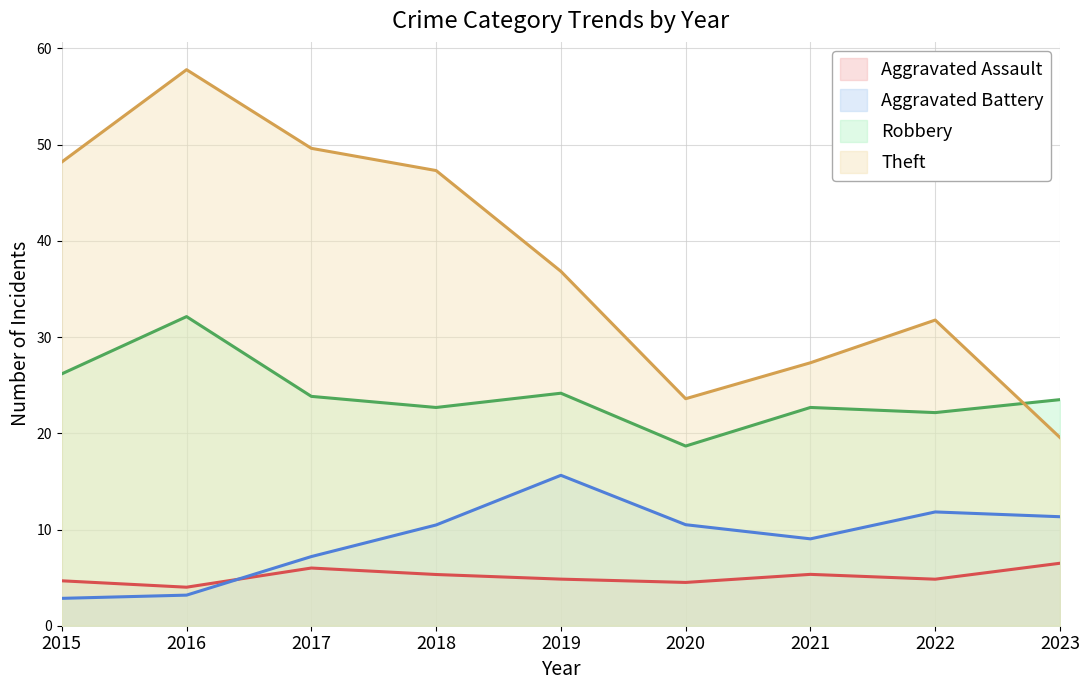

At how many categories does at least one series exceed 5?

9